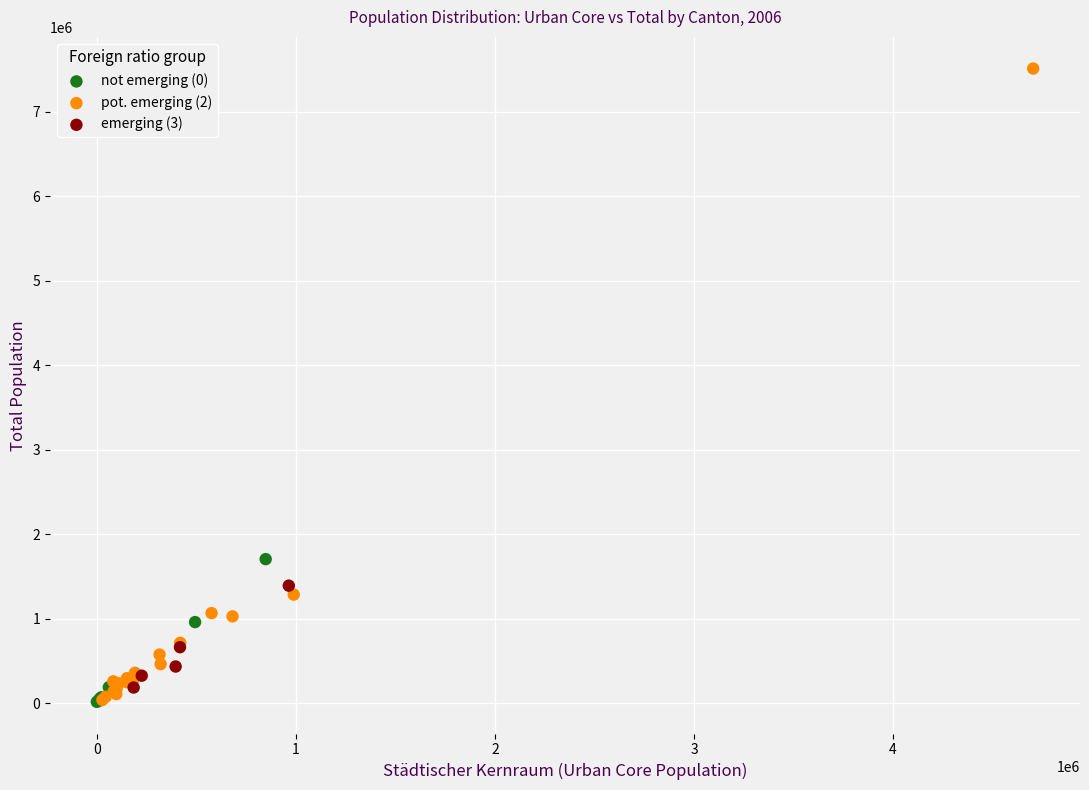

What are all the series names shown in the legend?

not emerging (0), pot. emerging (2), emerging (3)